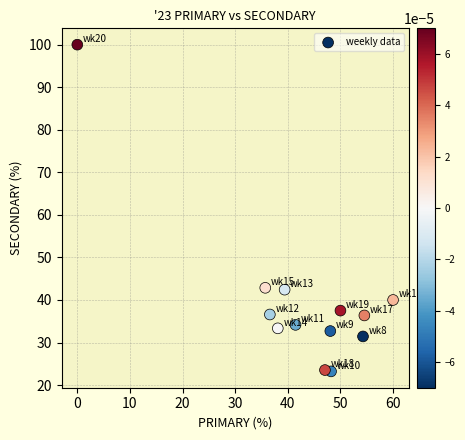

What is the range of X values (max minus min)?

60.0